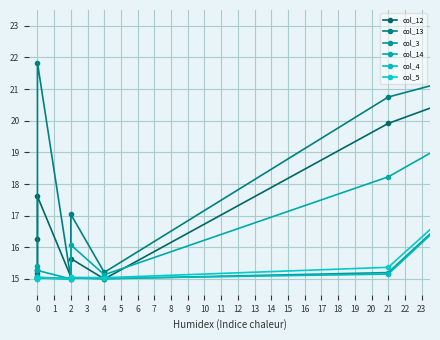

Does the chart have visible grid lines?

Yes